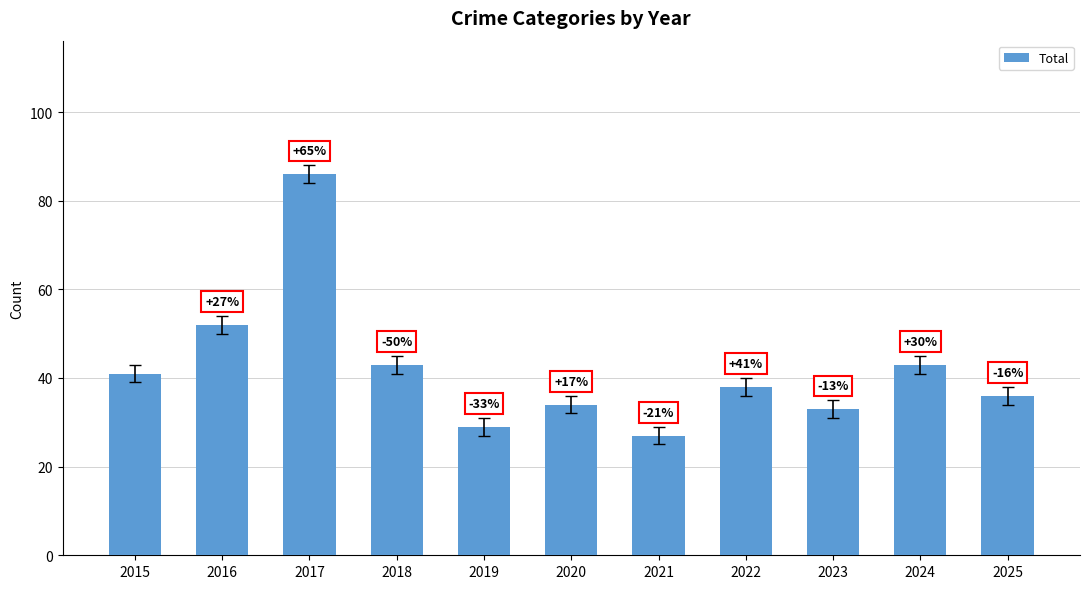

What is the smallest value displayed?

27